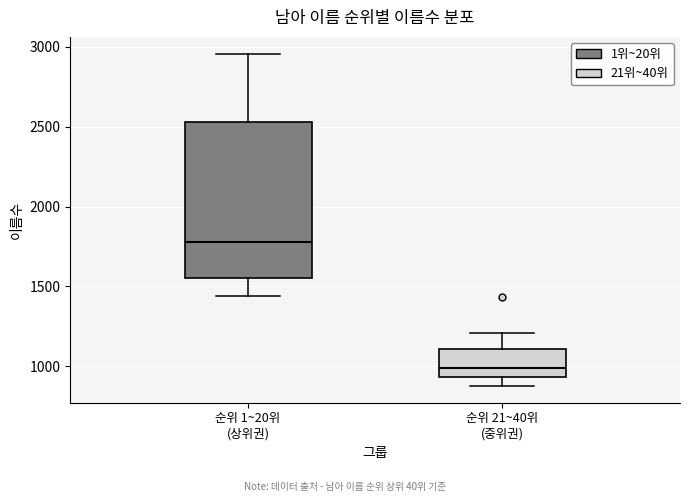

Comparing the boxes themselves (not the whiskers), which one is the tallest?

순위 1~20위 (상위권)